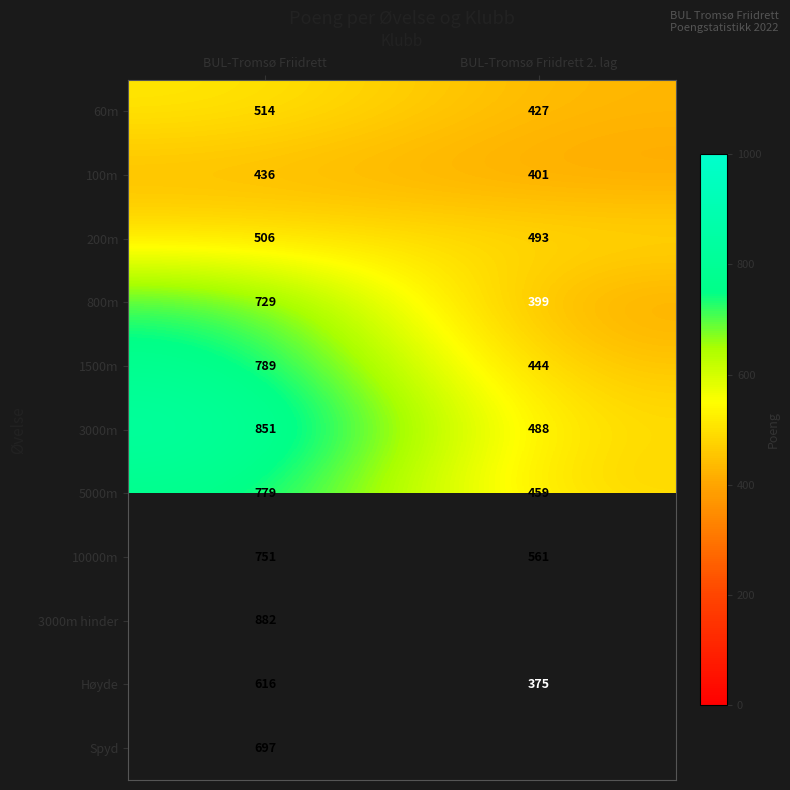

At which category does the chart reach its peak across all series?

BUL-Tromsø Friidrett